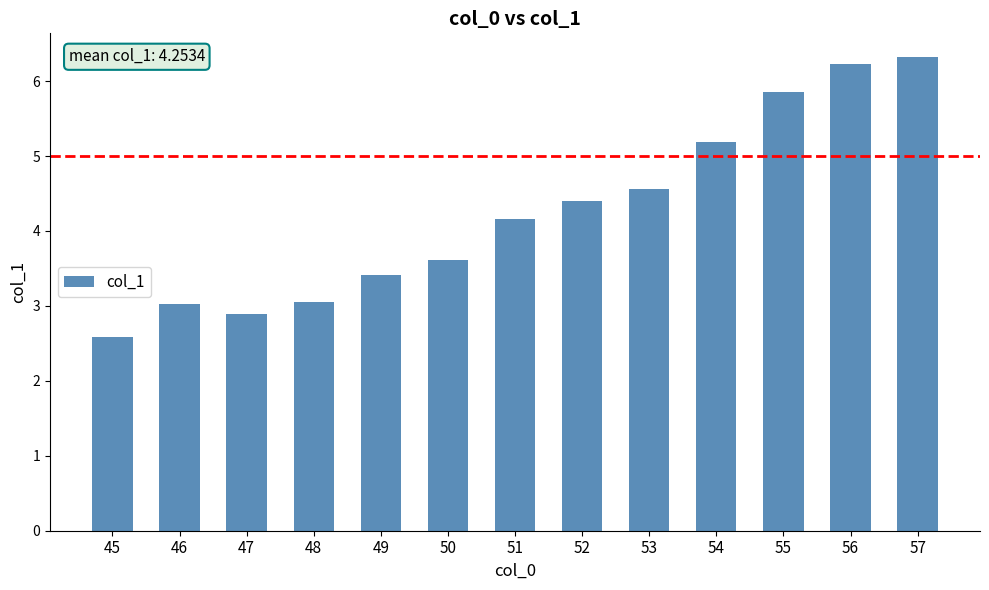

How many series are shown in this chart?

1